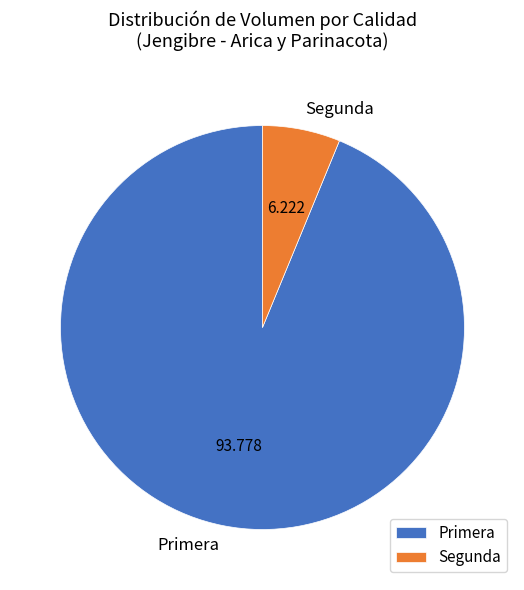

Which slice is the smallest?

Segunda